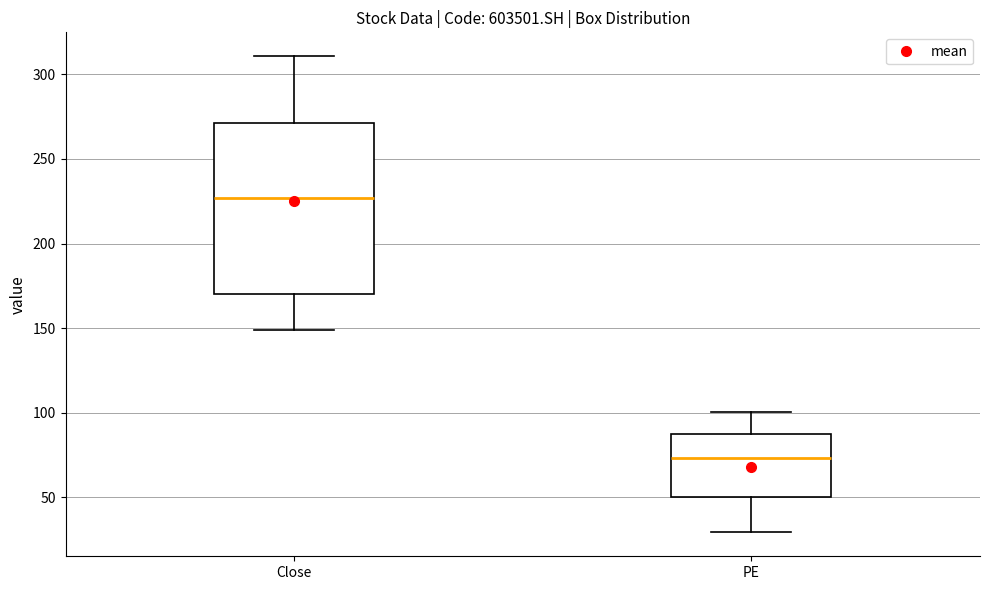

Reading left to right, transcribe this box plot: for each box, give where its median line is, the range the box spans, and where its two whiskers end, as read against the y-axis. The values are not printed on the chart, so give them approximately, as read against the axis.

Close: median 225, box 170 to 270, whiskers 150 to 310
PE: median 75, box 50 to 90, whiskers 30 to 100